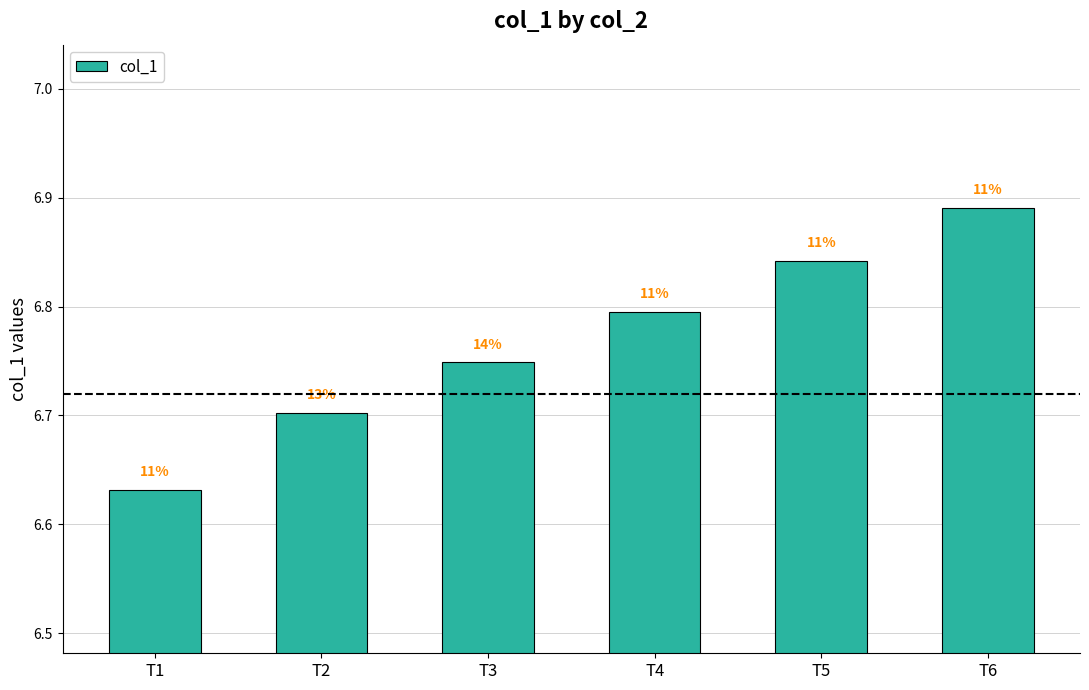

Is it true that the value at T6 is 1.5?

False